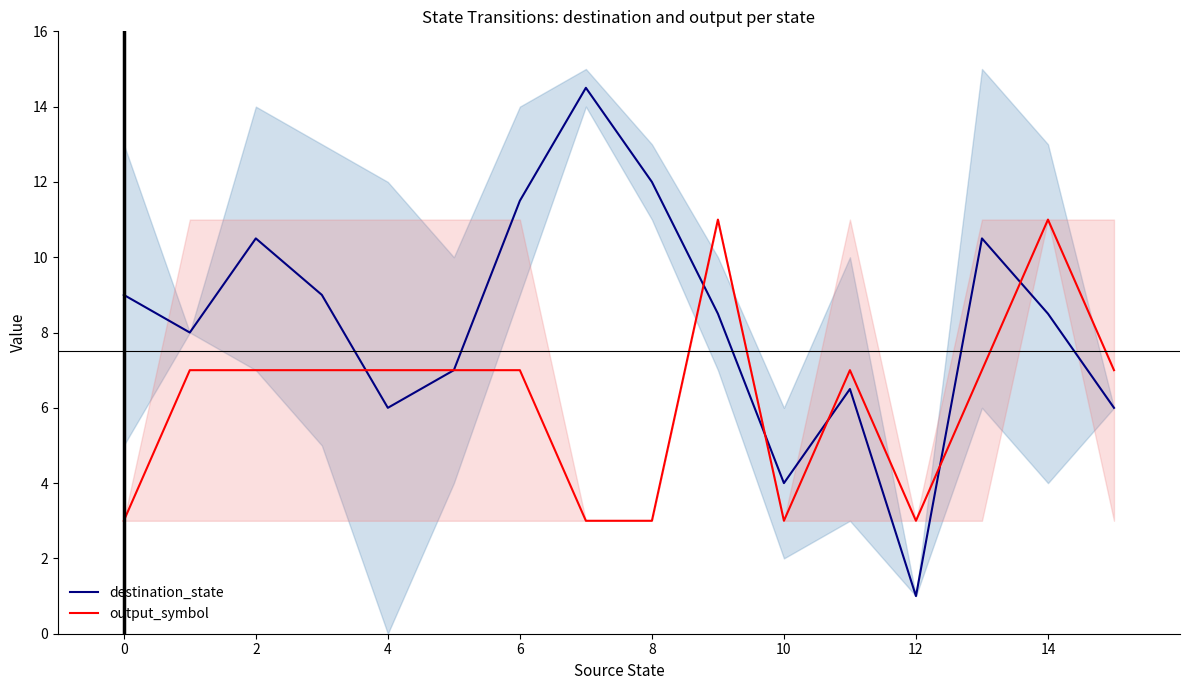

How many intersections are there between output_symbol and destination_state?

6